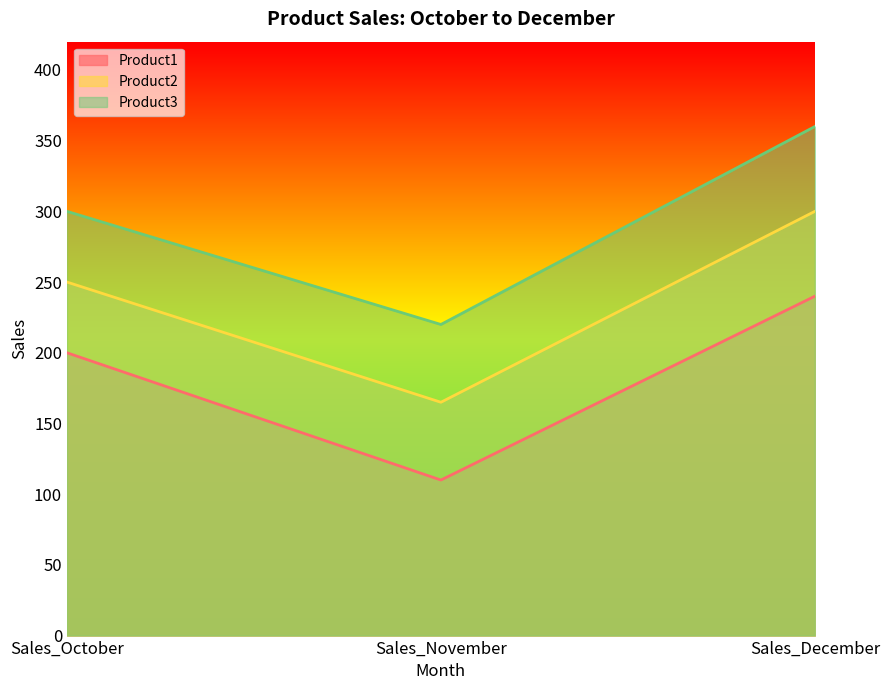

How many lines are shown in the chart?

3